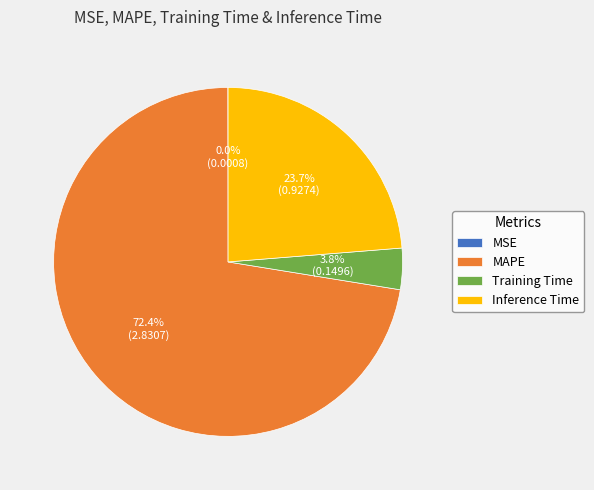

Which slice is the largest?

MAPE